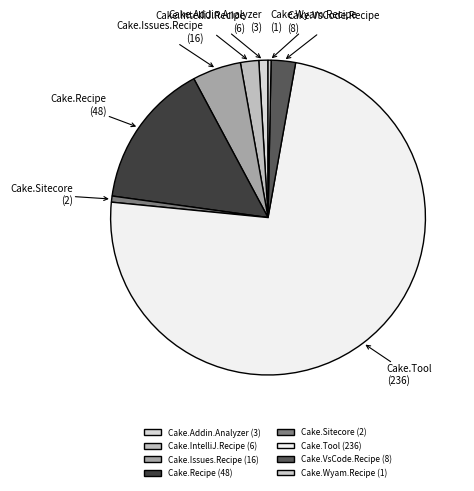

Is the sum of Cake.Sitecore and Cake.IntelliJ.Recipe greater than half?

No